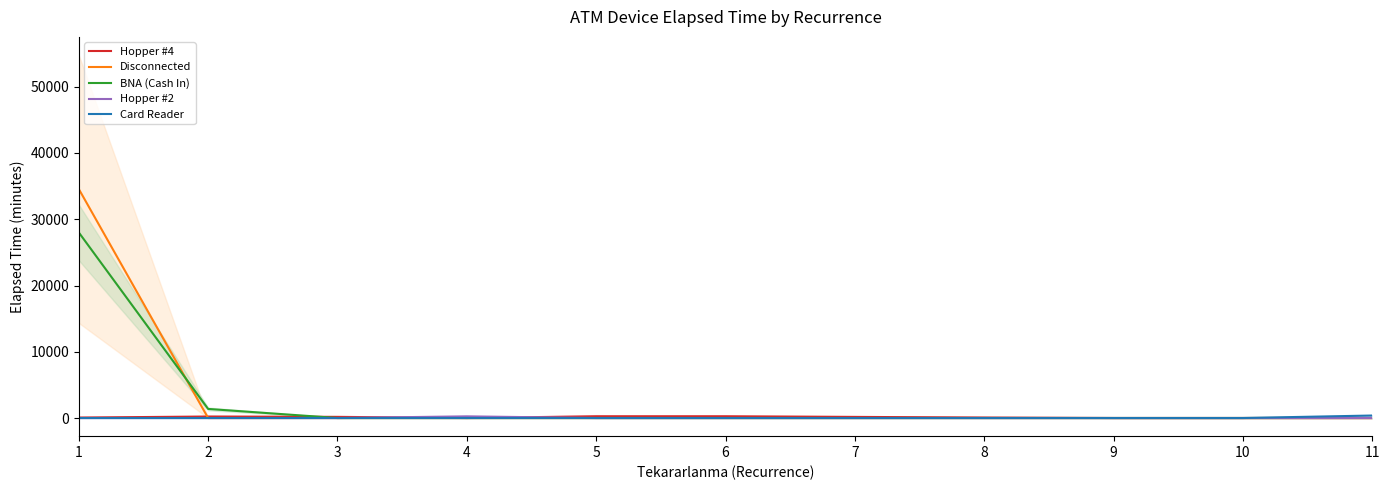

The Hopper #4 series shows -175.3 at 11. True or false?

False